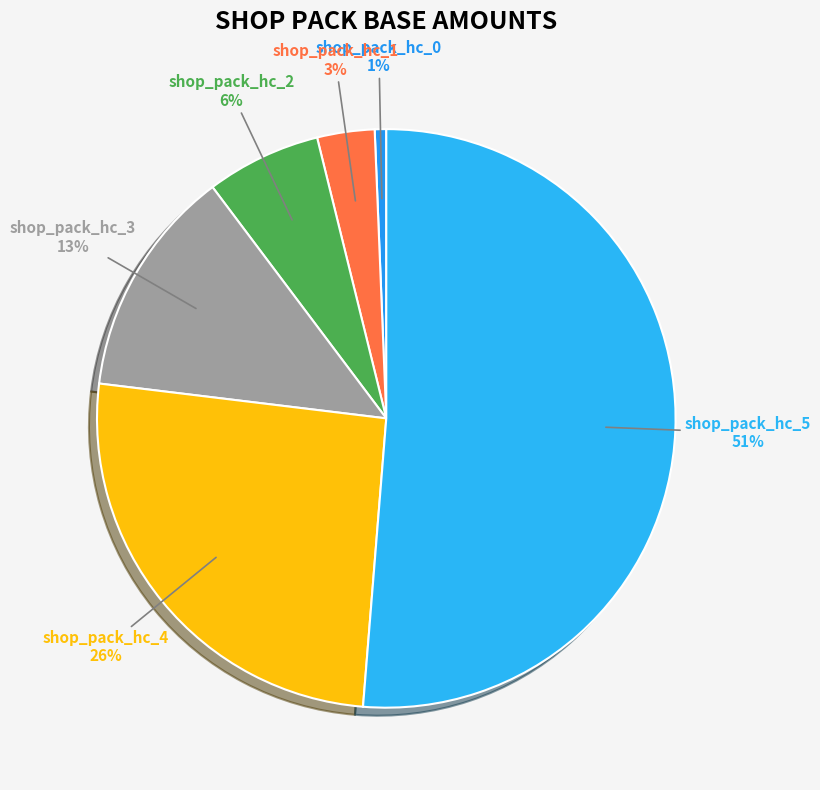

To the nearest percent, what is the combined percentage of shop_pack_hc_2 and shop_pack_hc_4?

32%